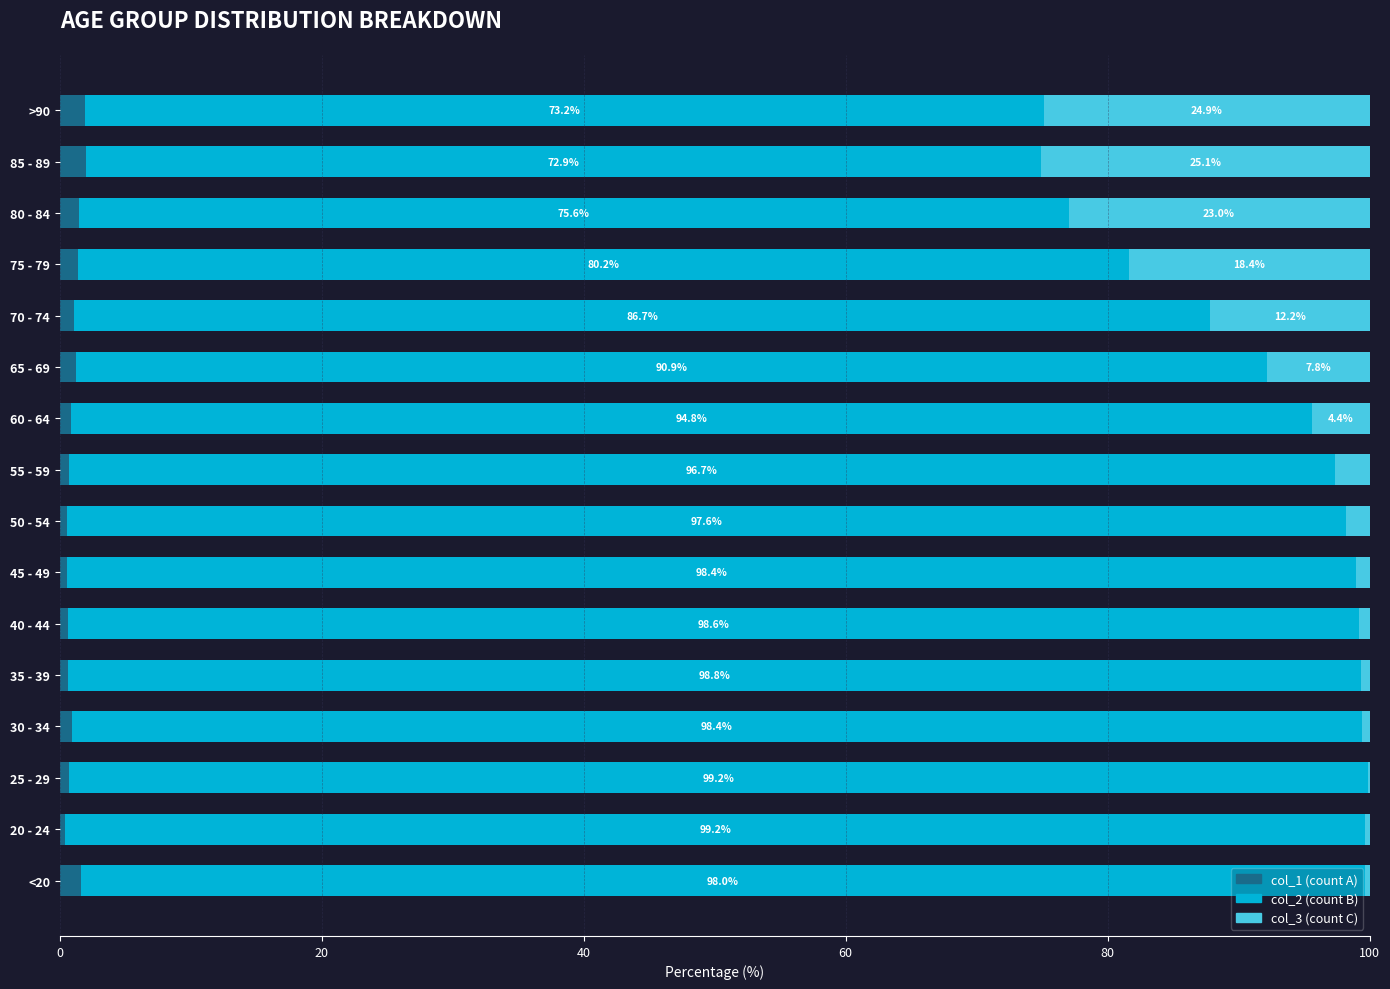

How many categories are shown in the chart?

16